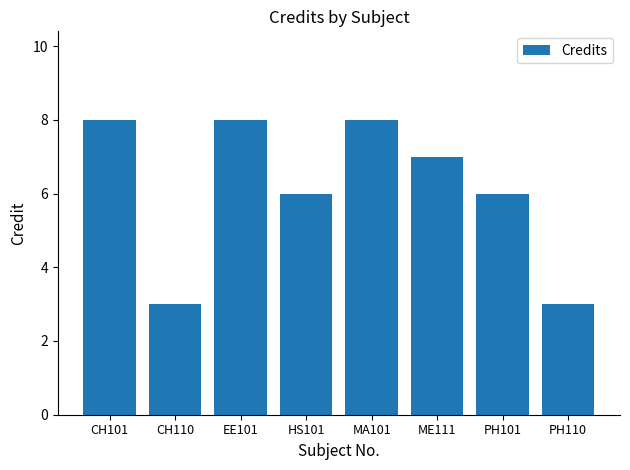

True or false: the data shows 6 at HS101.

True